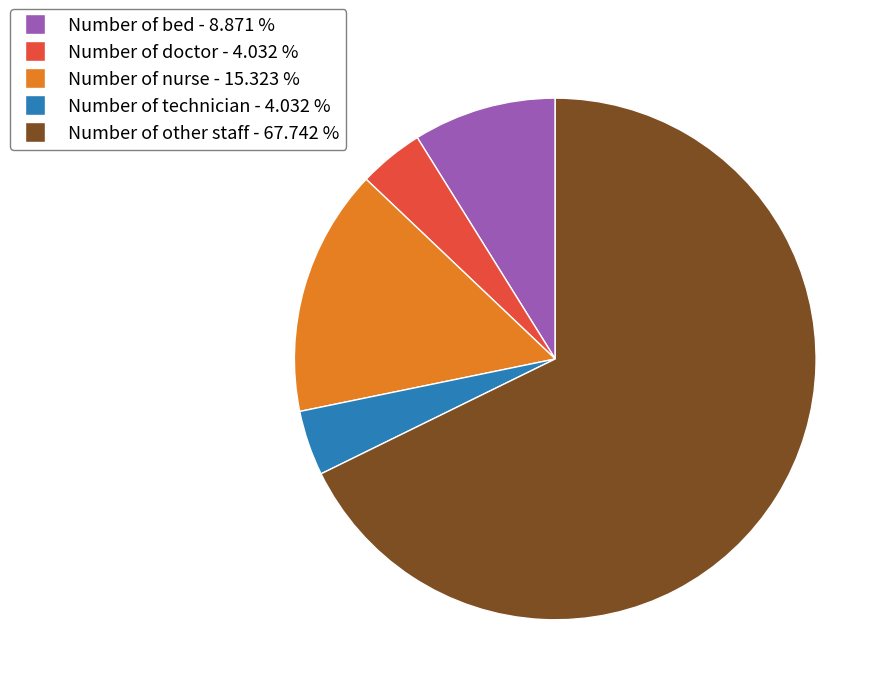

Is there any slice that represents more than half of the pie?

Yes